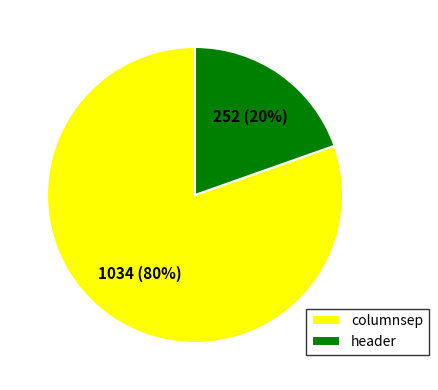

Which slice represents more than half of the pie?

columnsep